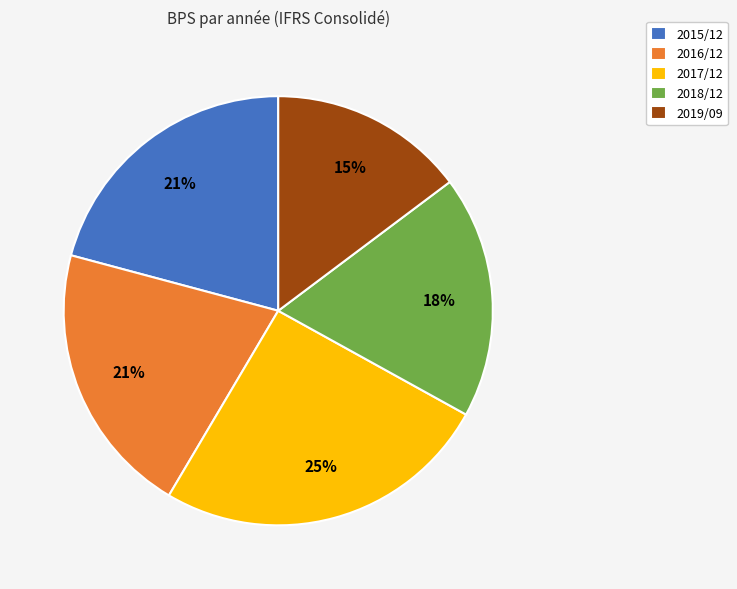

Combined, do 2017/12 and 2016/12 account for over 50%?

No